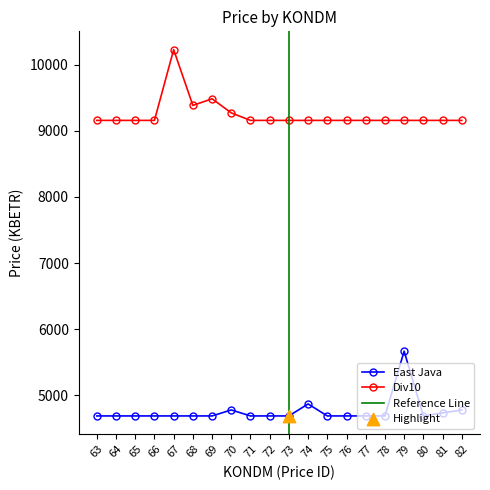

Which series has the largest Y range (max minus min)?

Div10